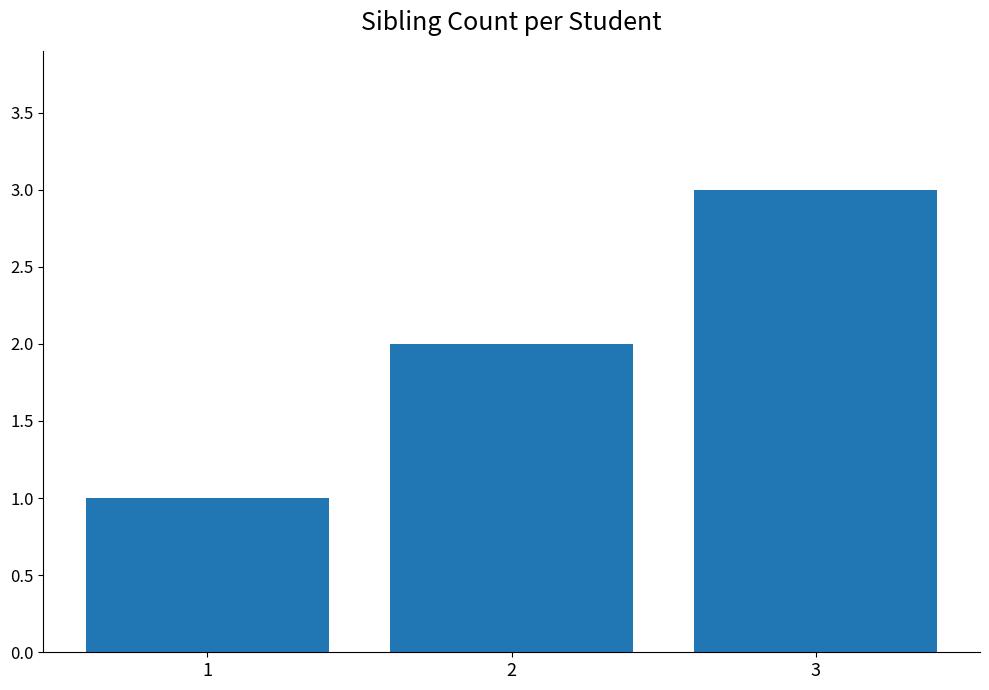

Count the number of categories in the chart.

3